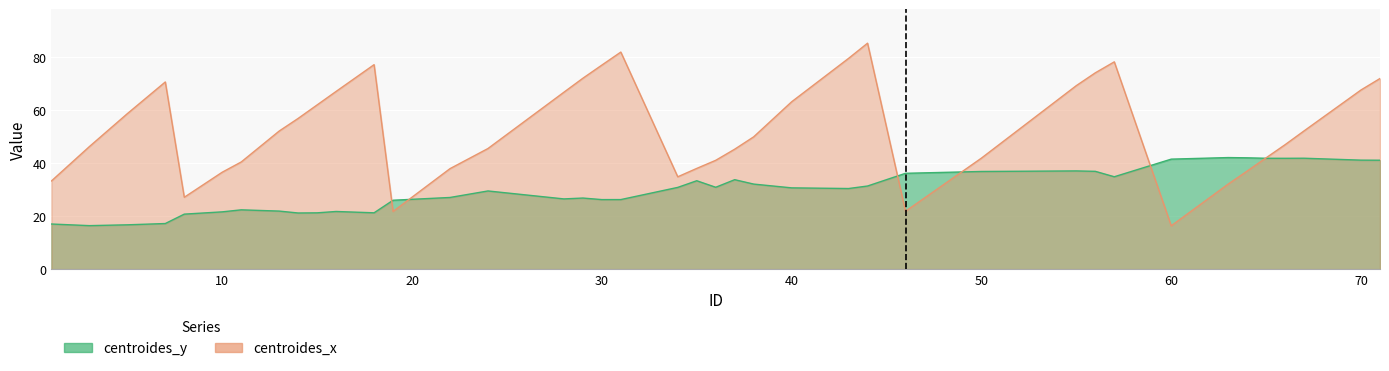

What is the difference between the maximum and minimum values in the centroides_x series?

68.9